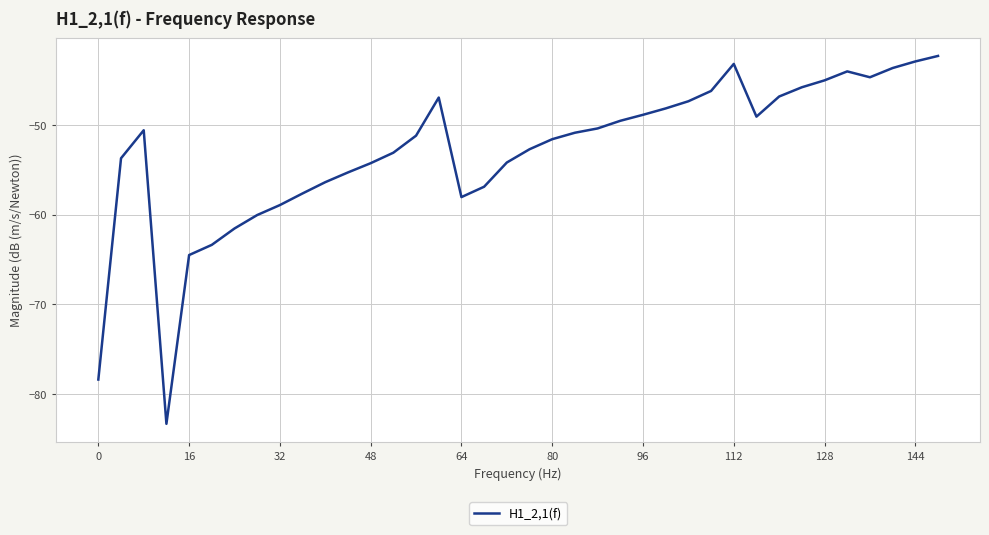

What is the minimum value shown in the chart?

-83.4